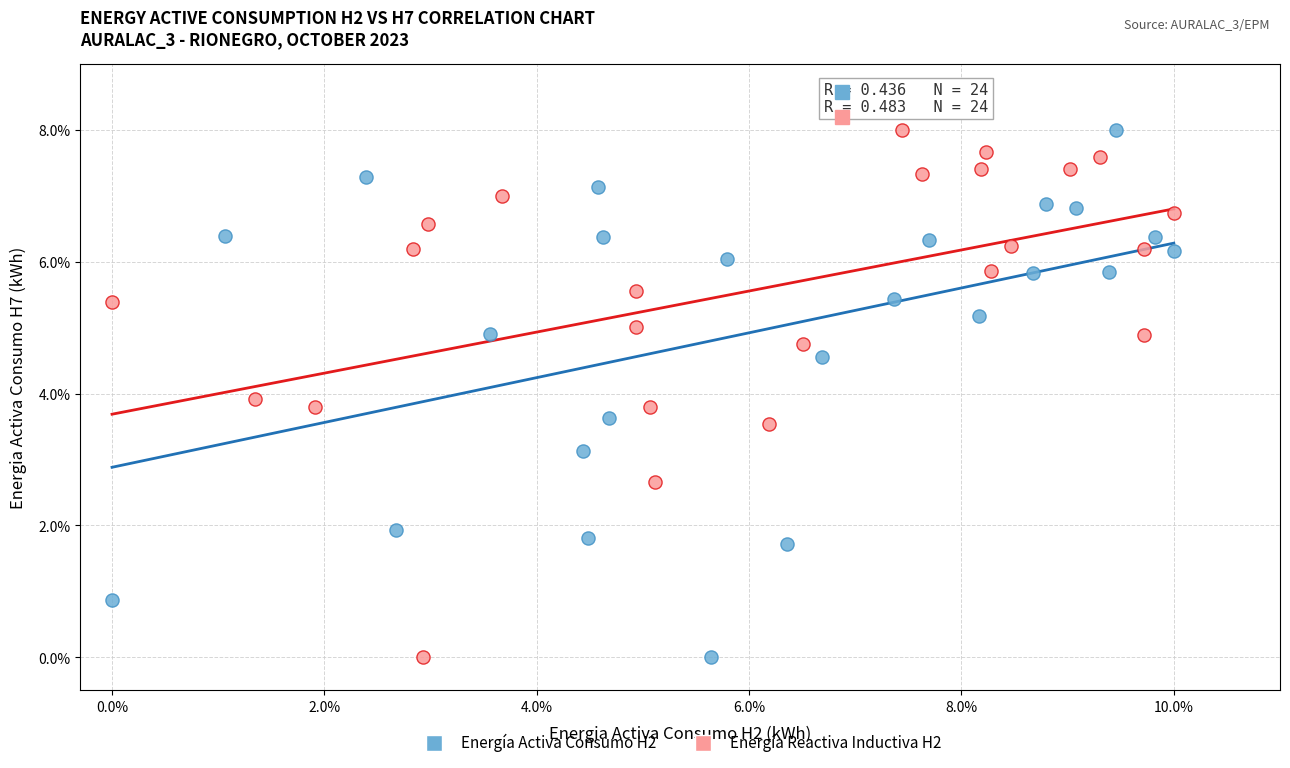

What are all the series names shown in the legend?

Energía Activa Consumo H2, Energía Reactiva Inductiva H2